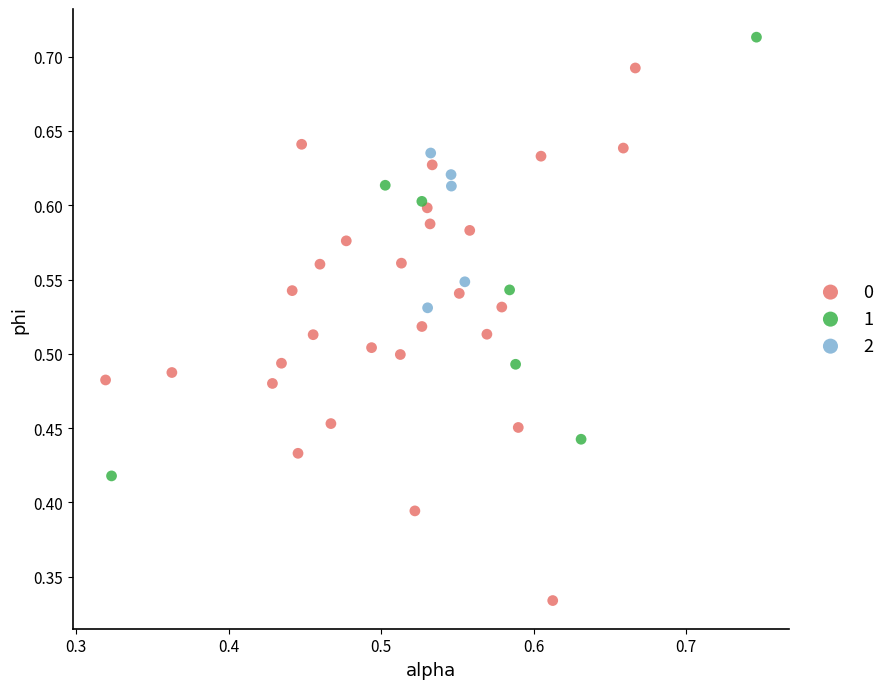

What are all the series names shown in the legend?

0, 1, 2